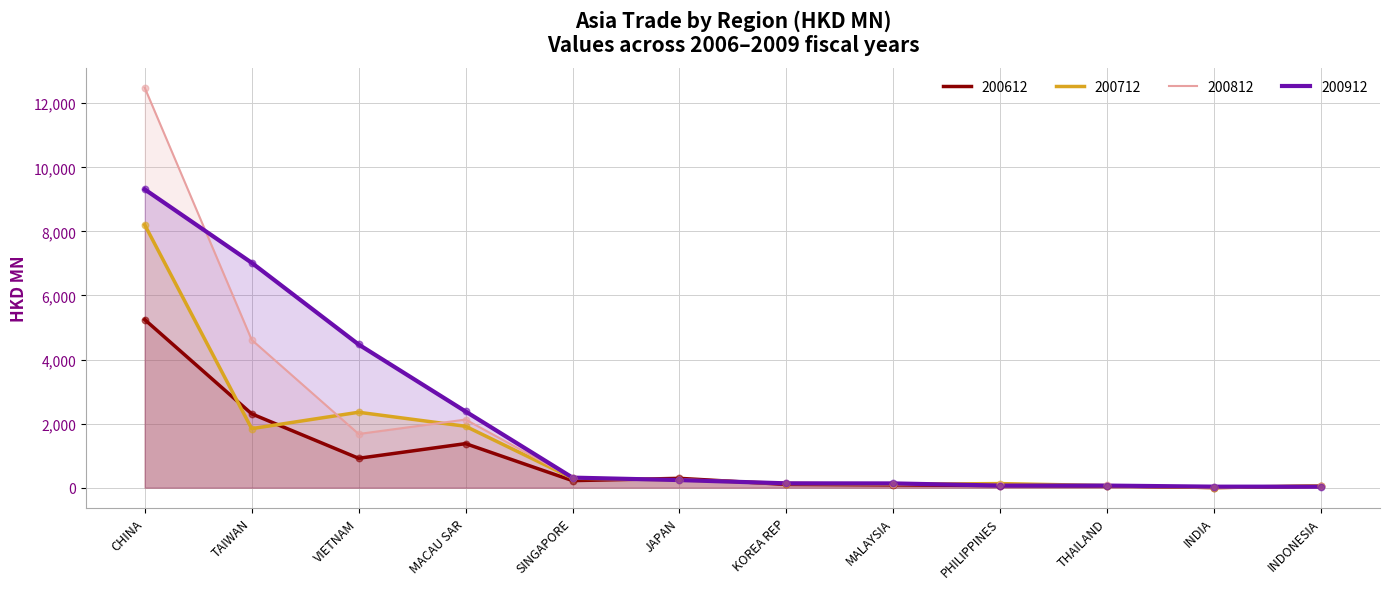

Which series has the largest total across all categories?

200912